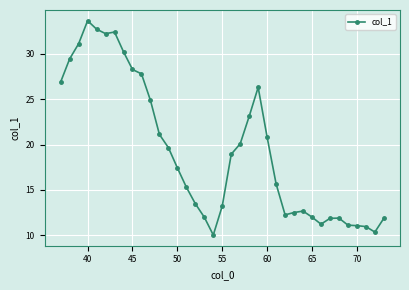

What is the greatest value displayed?

33.7